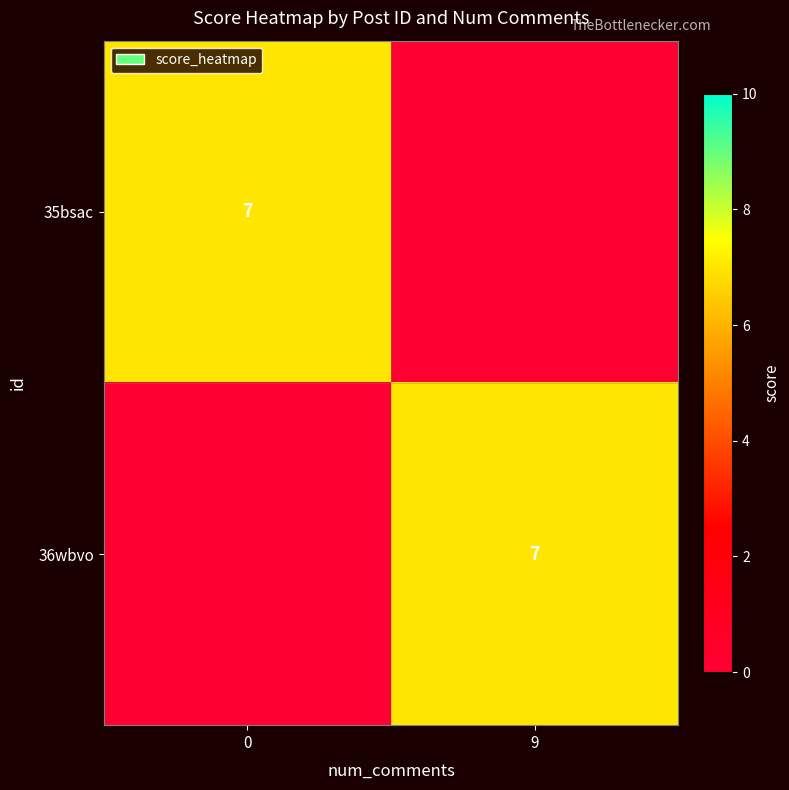

Is it true that 35bsac equals 7 at 0?

True